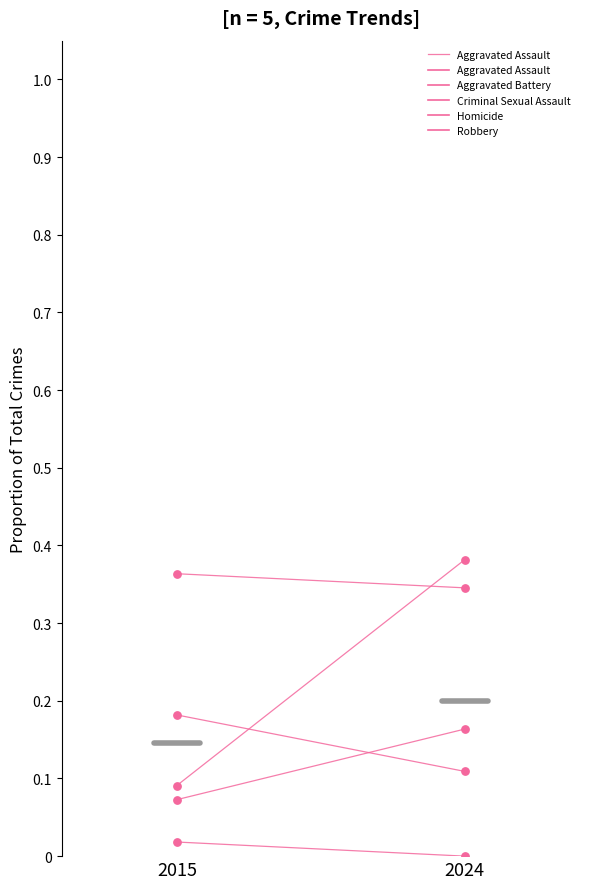

What is the change in value from 2015 to 2024?

-0.1